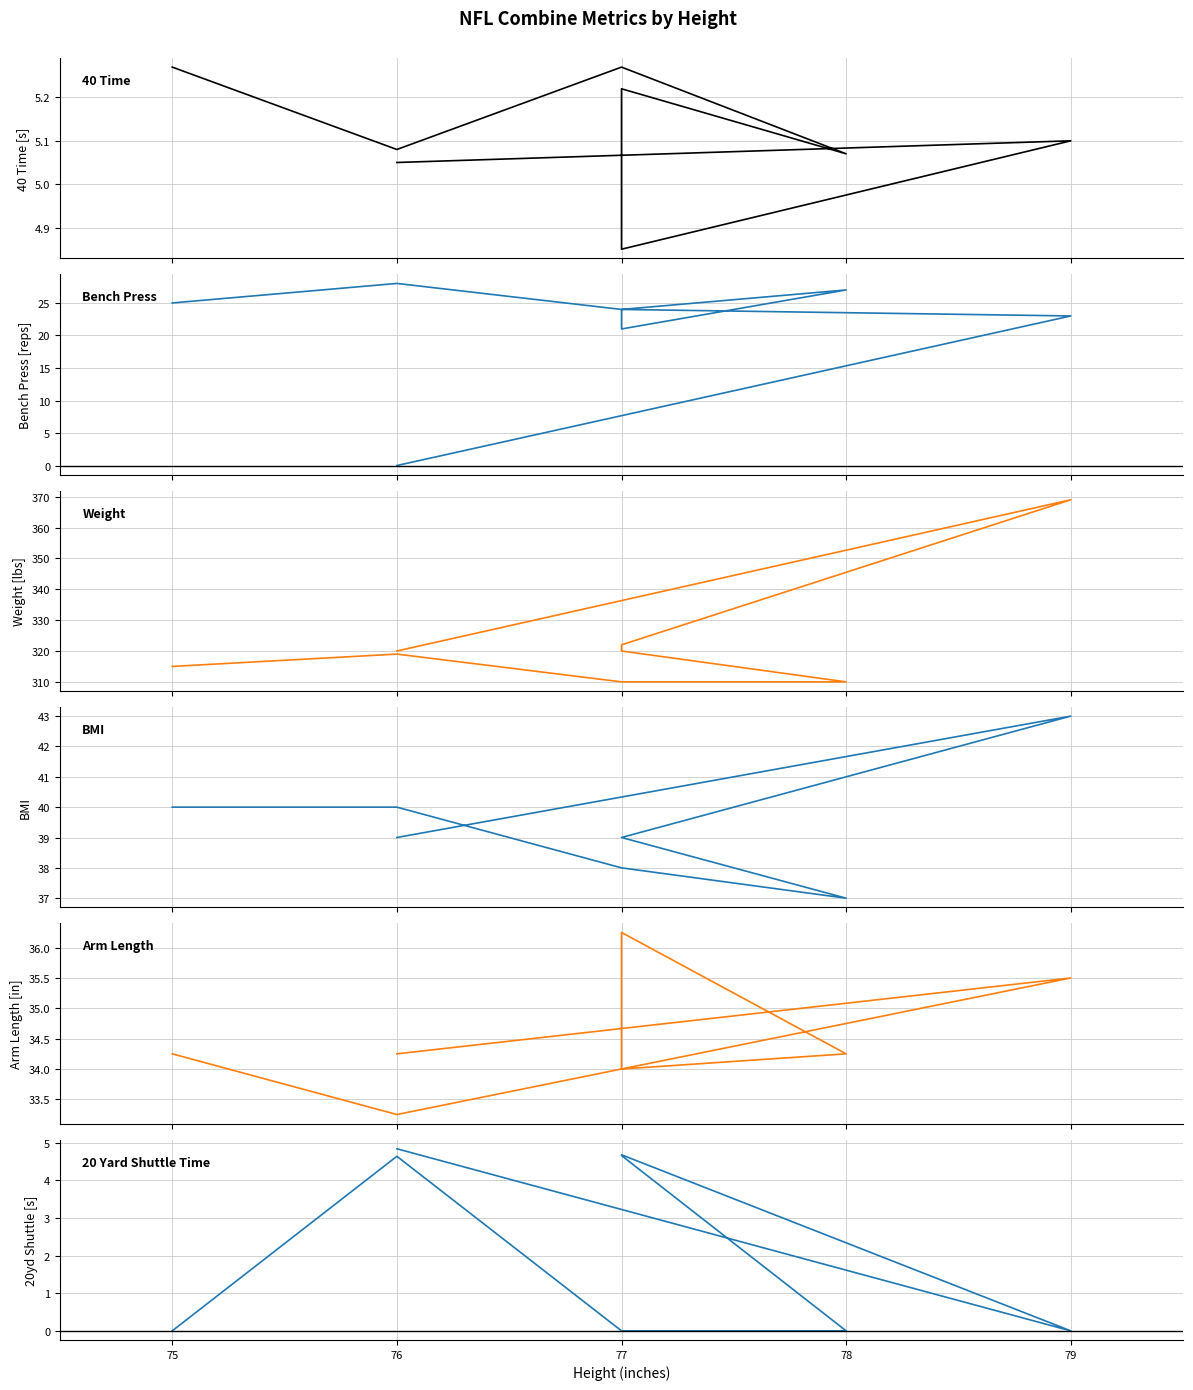

Which series has the largest total across all categories?

Weight